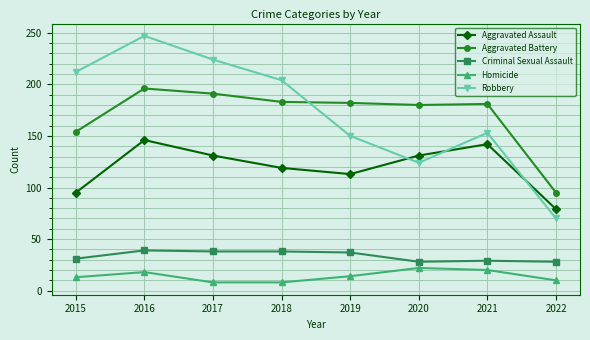

Which series has the widest spread of values?

Robbery